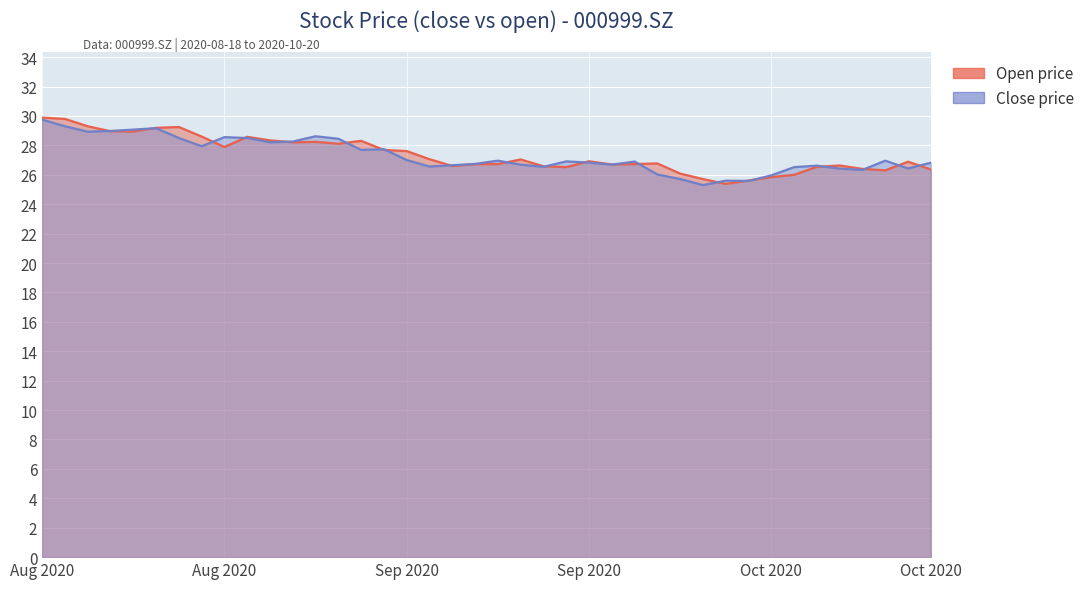

True or false: close has more than 2 points higher than both neighbors.

True